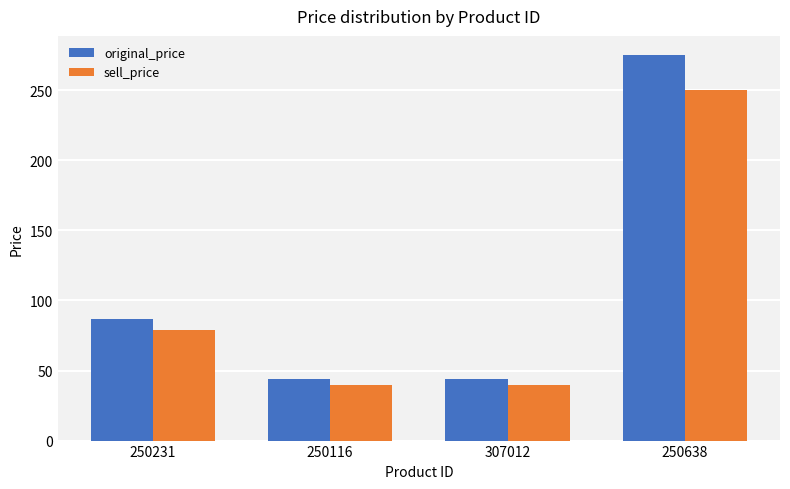

What is the label of the 3rd bar from the right?

250116